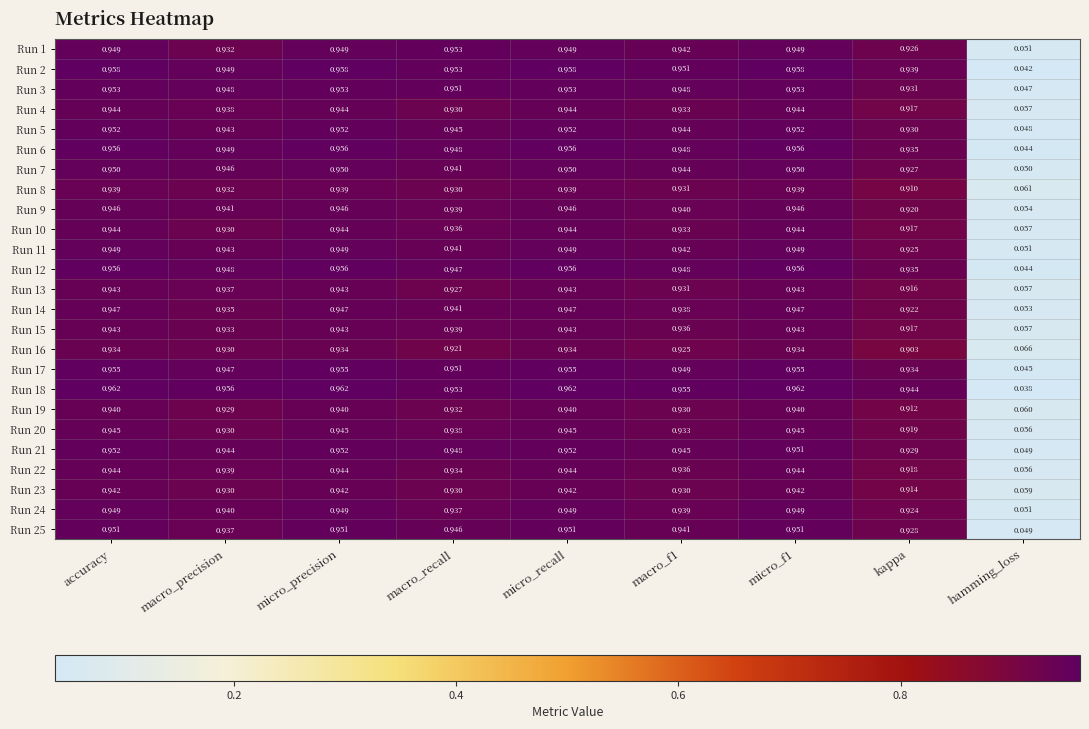

At how many categories does at least one series exceed 0?

9